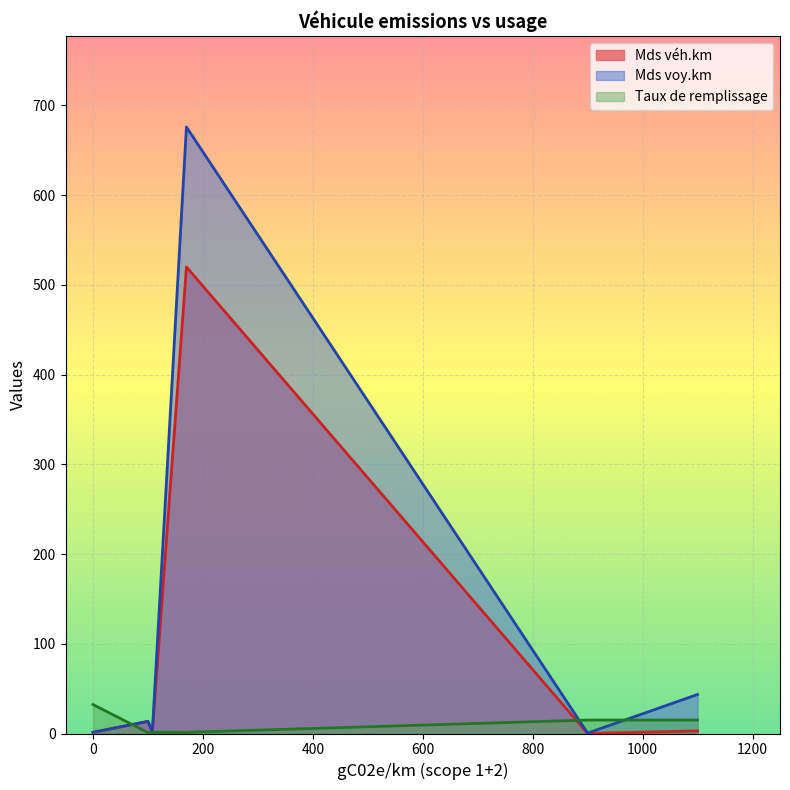

Rank the series by their average value, from lowest to highest.

Taux de remplissage, Mds véh.km, Mds voy.km